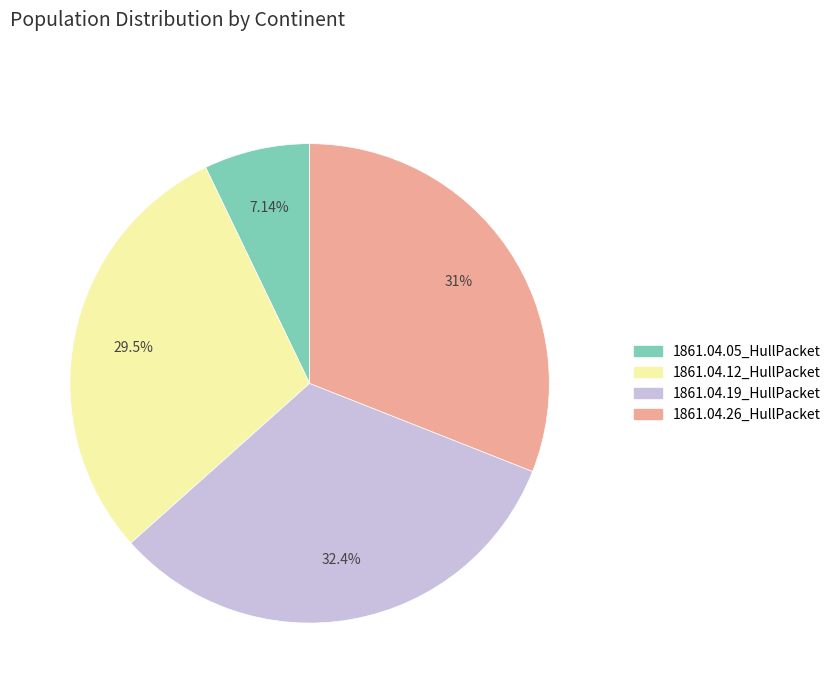

To the nearest percent, what percentage of the pie is 1861.04.19_HullPacket?

32%